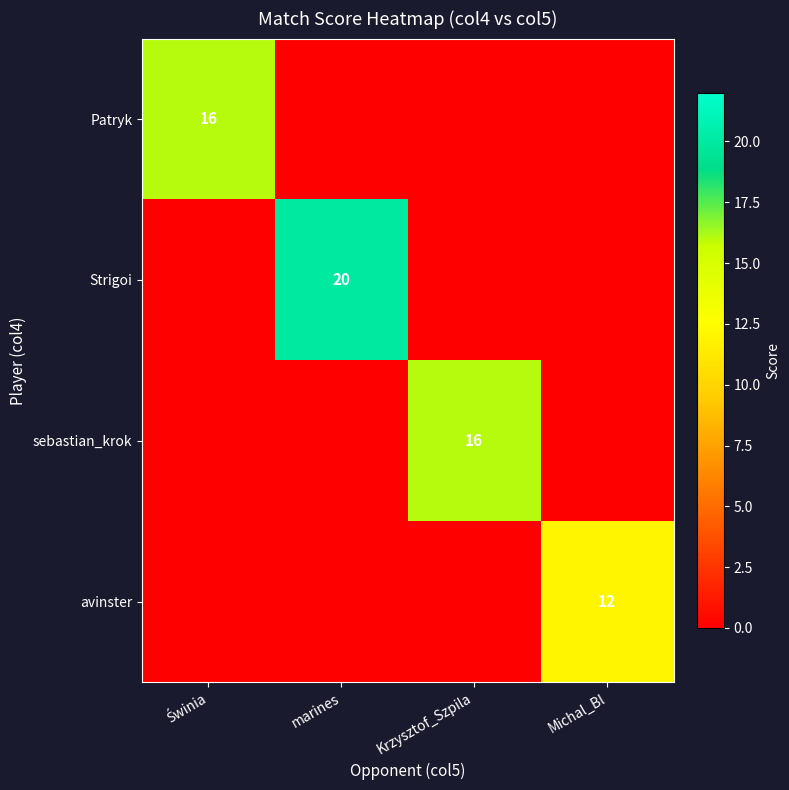

What is the total value across all series at Krzysztof_Szpila?

16